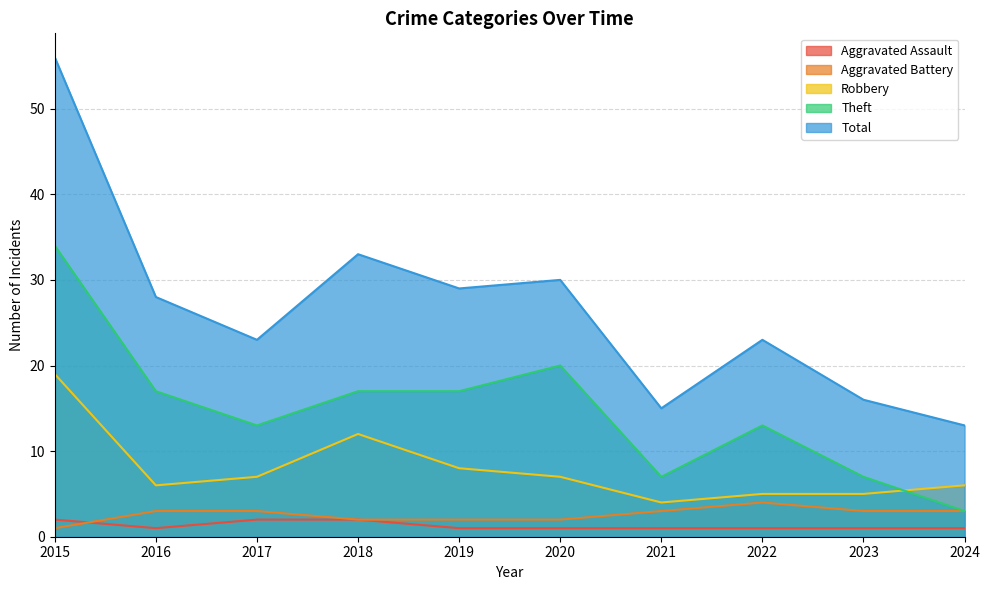

Does the chart display data point markers on the line(s)?

No